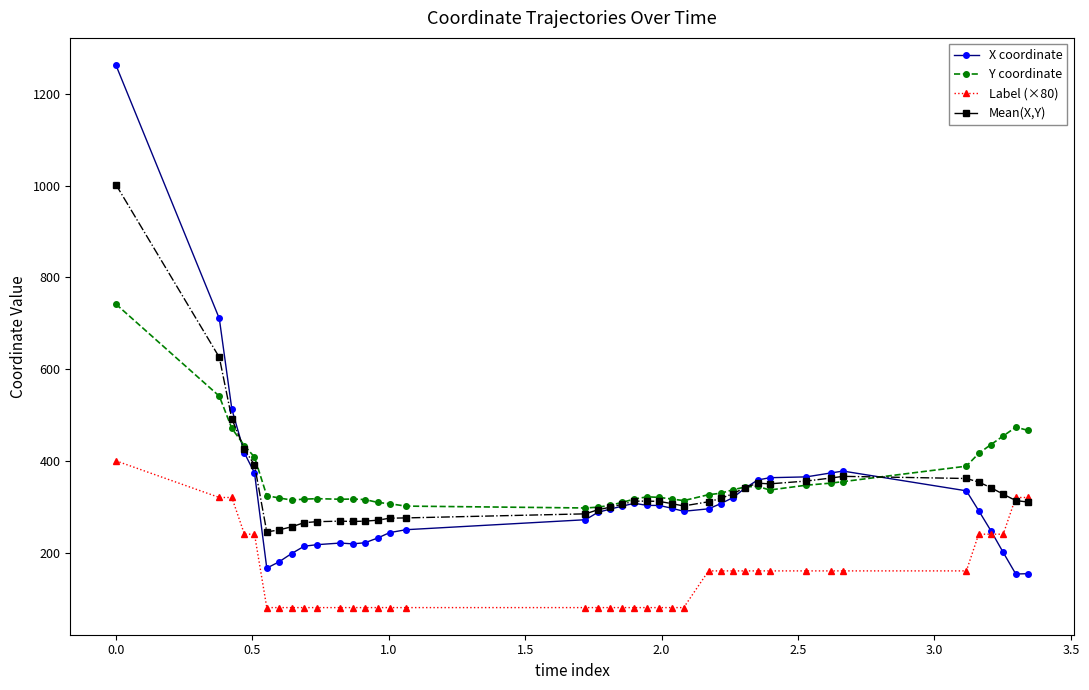

True or false: Label (×80) and Y coordinate intersect in this chart.

False